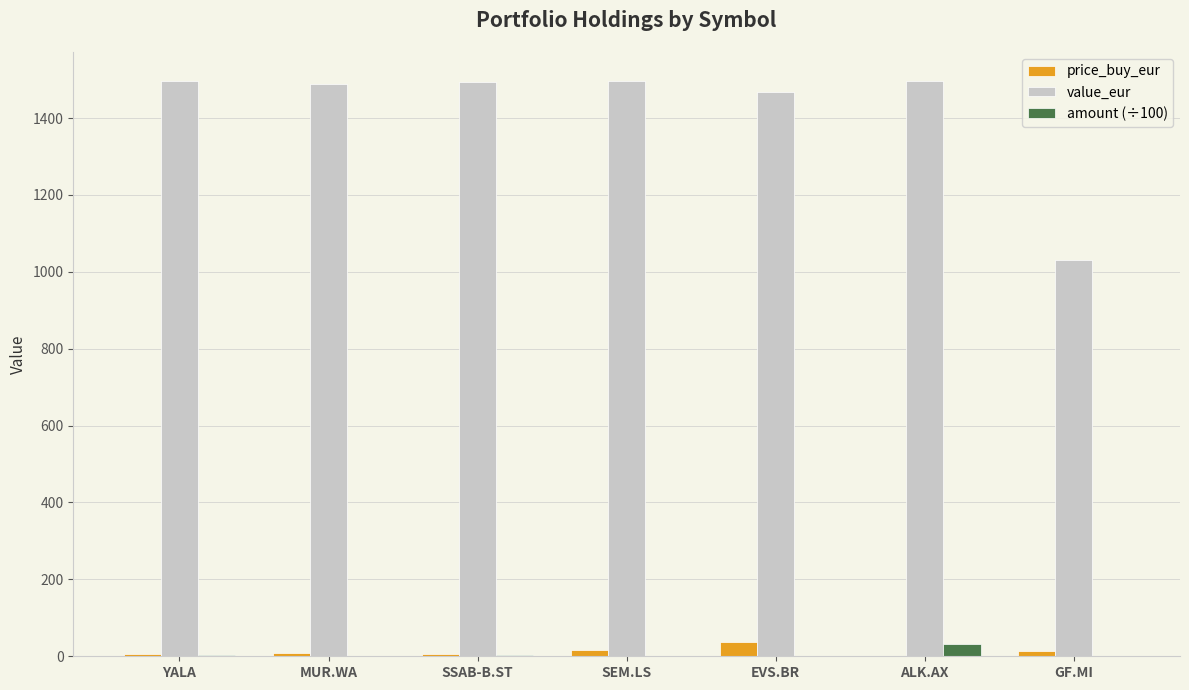

Count the number of categories in the chart.

7